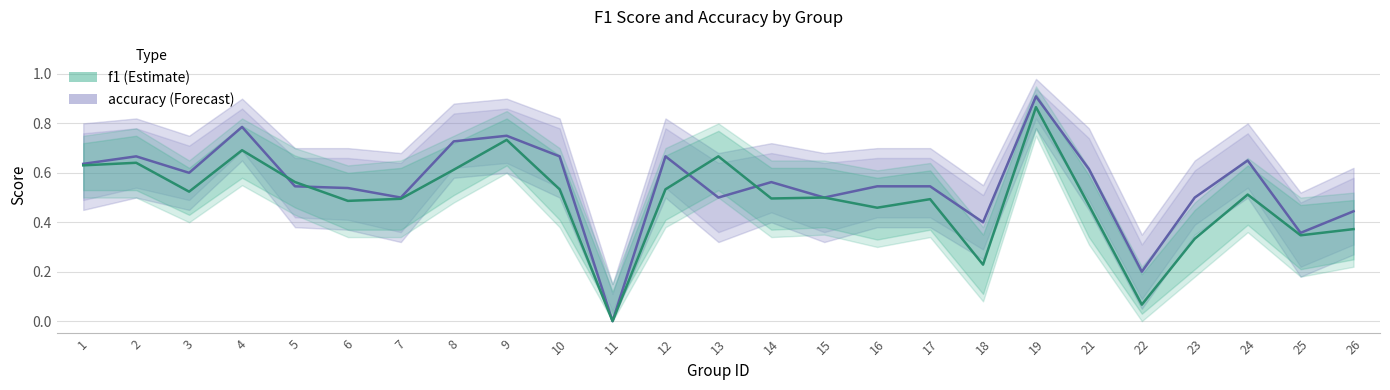

How many data points does each series have?

25